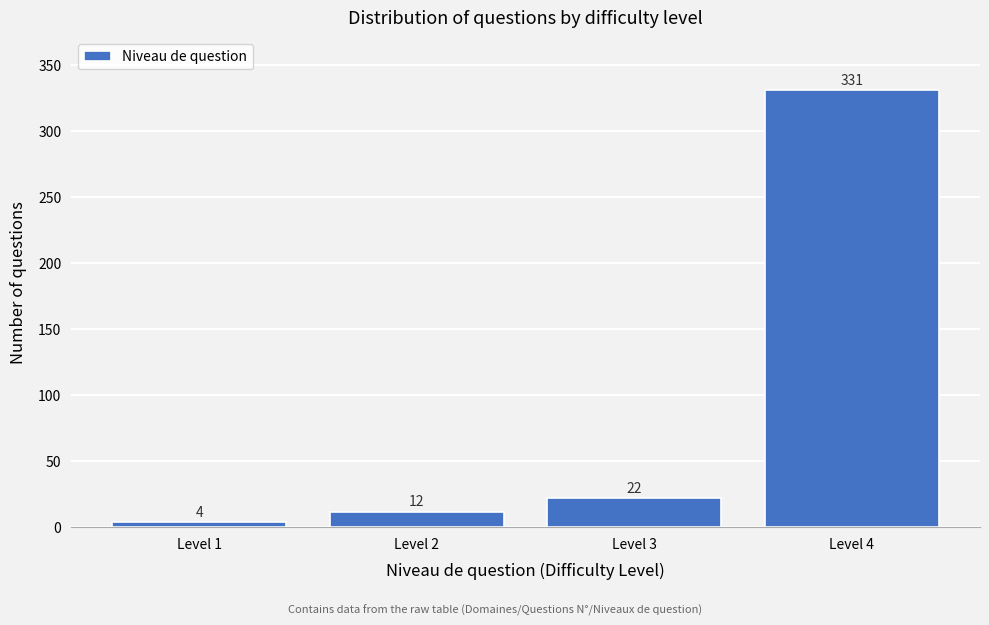

Reading left to right, what are all the values shown in this chart?

Level 1=4	Level 2=12	Level 3=22	Level 4=331